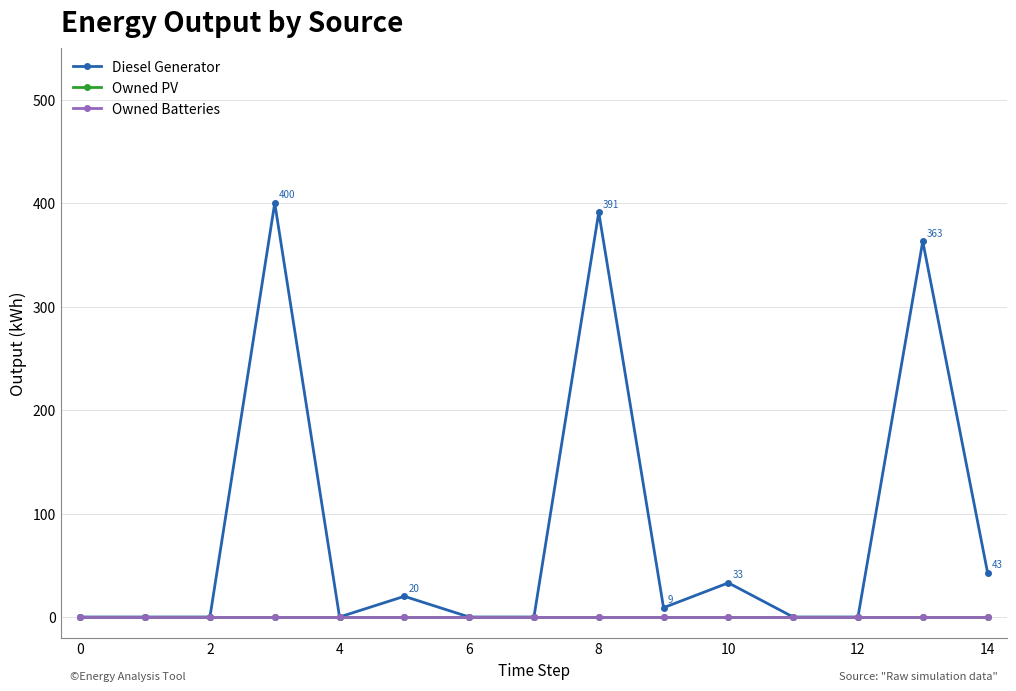

True or false: Owned PV and Diesel Generator intersect in this chart.

False